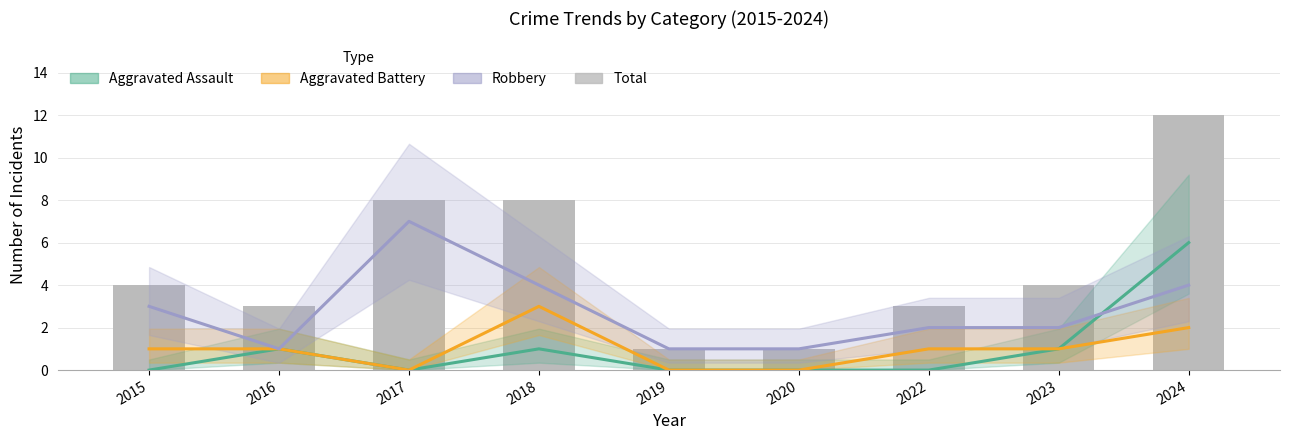

What is the difference between the Total values at 2017 and 2022?

5